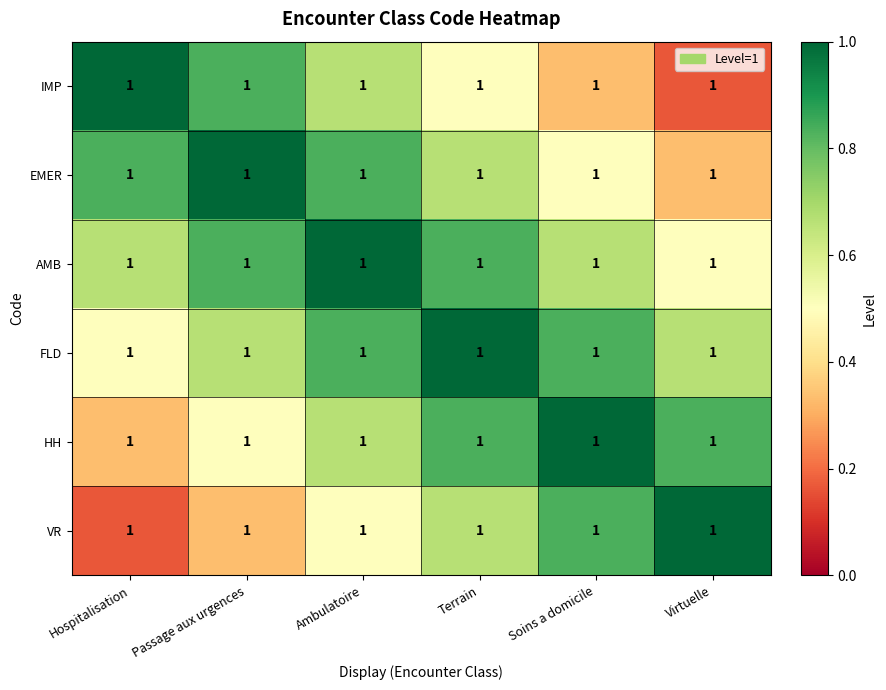

What is the total value across all series at Virtuelle?

3.5